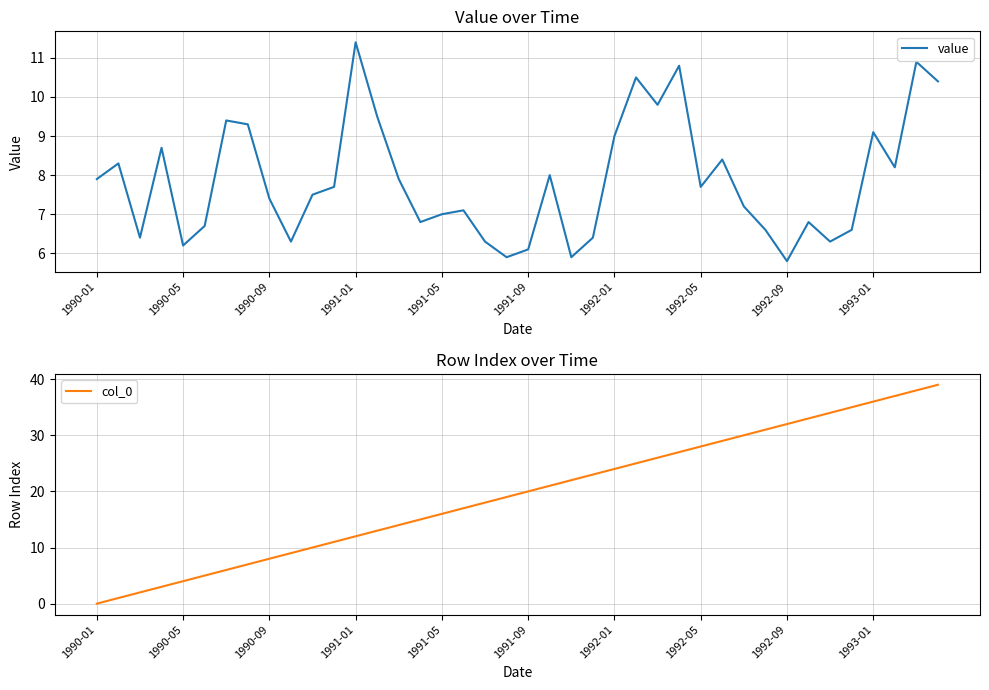

What value does the value series have at 1990-05?

6.2